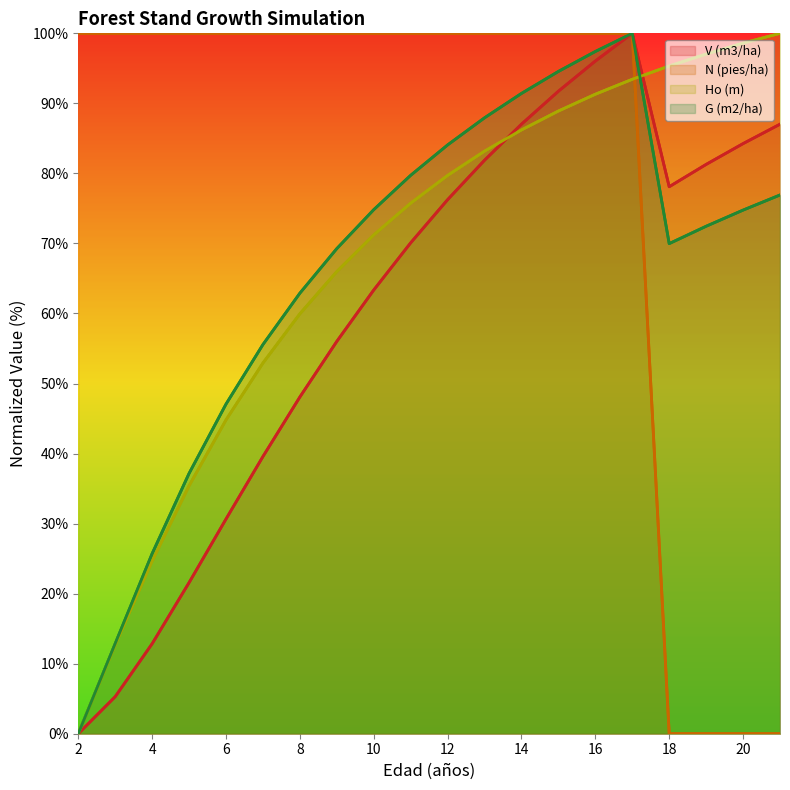

How many data points in N (pies/ha) are less than 100?

4